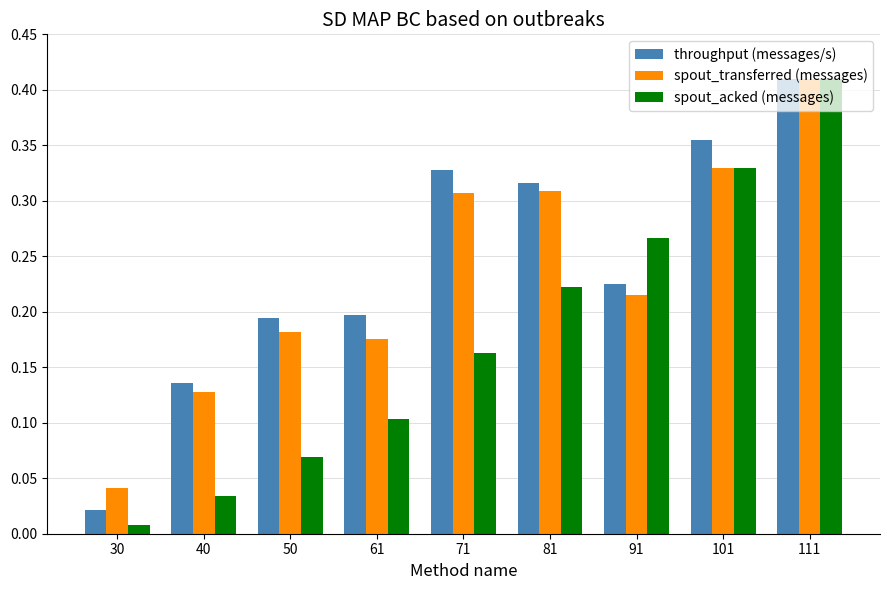

At 71, list the series in order from smallest to largest.

spout_acked (messages), spout_transferred (messages), throughput (messages/s)